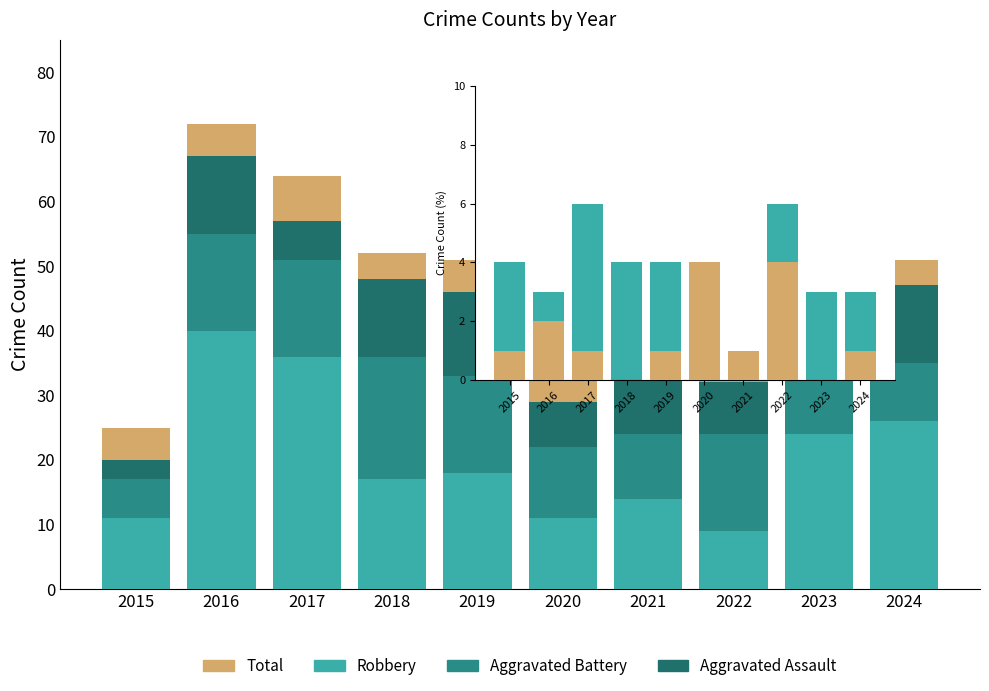

What is the difference between the maximum and minimum values in the Total series?

47